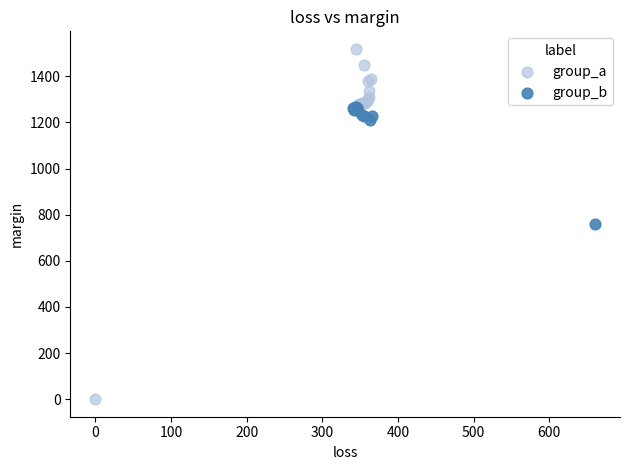

Which series reaches the maximum Y coordinate?

group_a